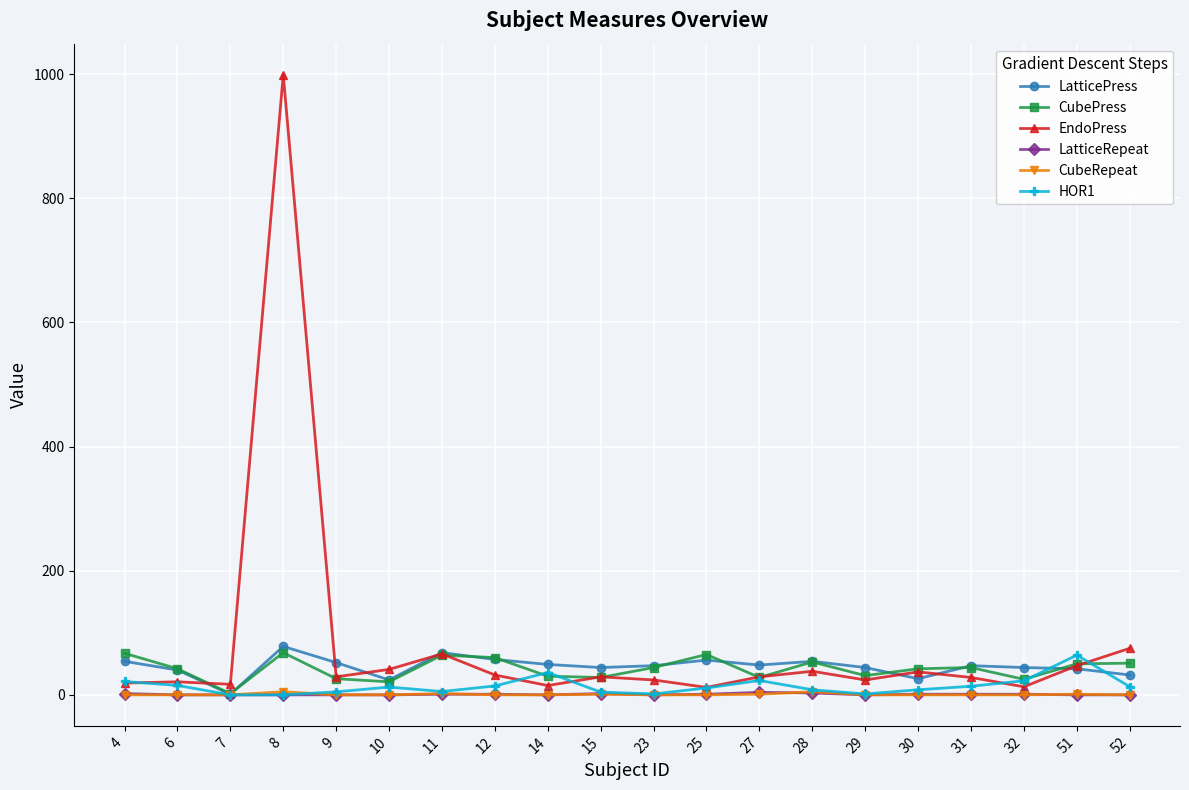

Is it true that CubePress equals 42.0 at 30?

True